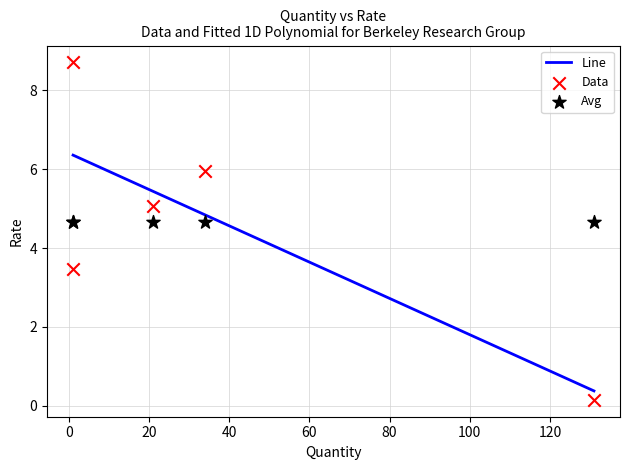

Which has a higher value, 1 or 34?

34